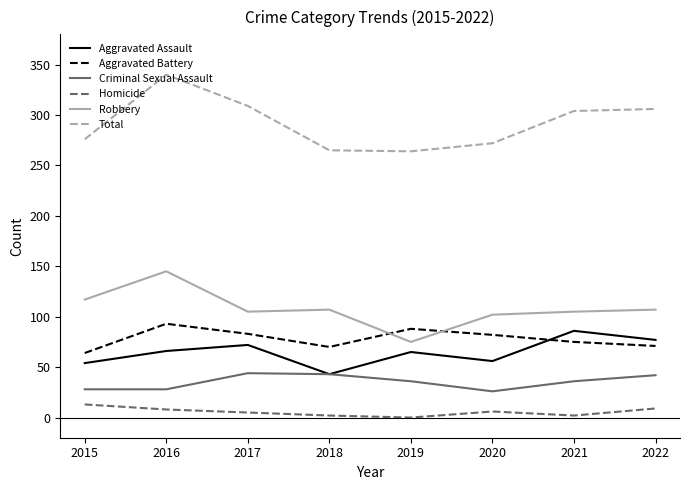

Count the number of data series in this chart.

6